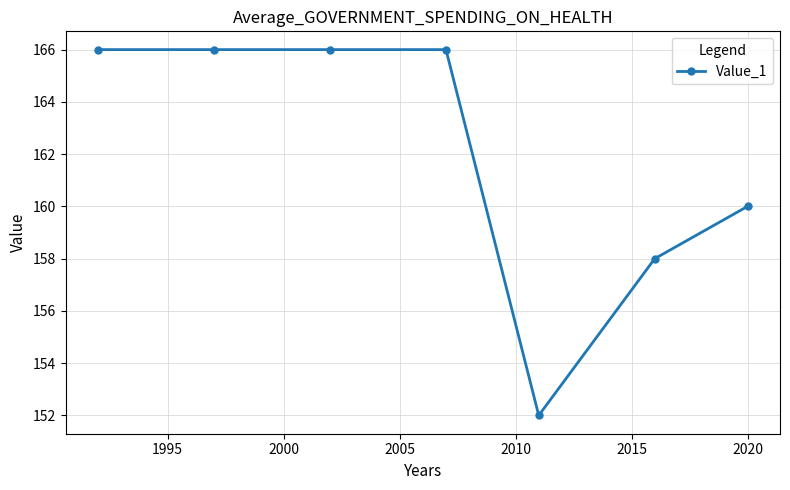

What is the difference between the maximum and minimum values?

14